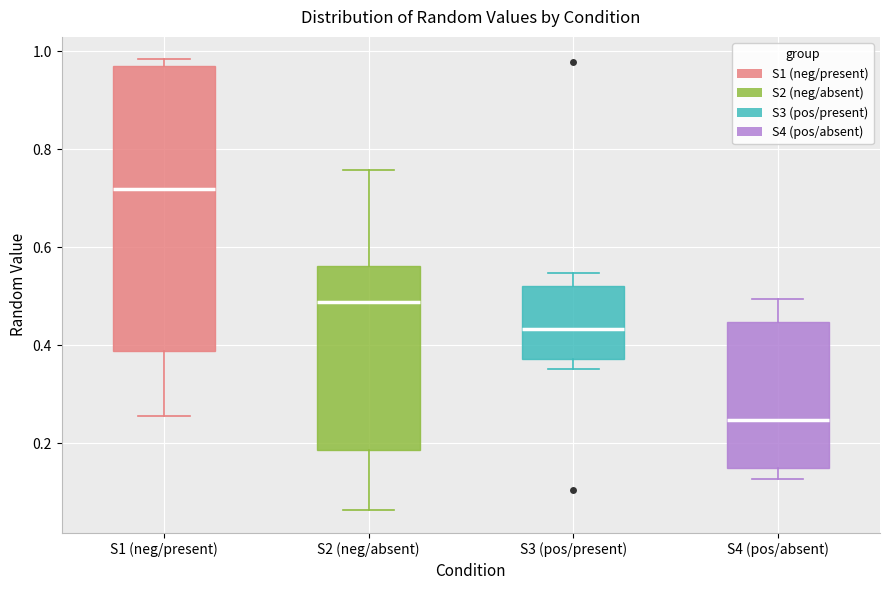

Reading left to right, read every box against the y-axis: the position of its median line, the range the box covers, and the ends of its whiskers. The values are not printed on the chart, so give them approximately, as read against the axis.

S1 (neg/present): median 0.72, box 0.38 to 0.98, whiskers 0.26 to 0.98 (just above the box's upper edge)
S2 (neg/absent): median 0.48, box 0.18 to 0.56, whiskers 0.06 to 0.76
S3 (pos/present): median 0.44, box 0.38 to 0.52, whiskers 0.36 to 0.54
S4 (pos/absent): median 0.24, box 0.14 to 0.44, whiskers 0.12 to 0.50